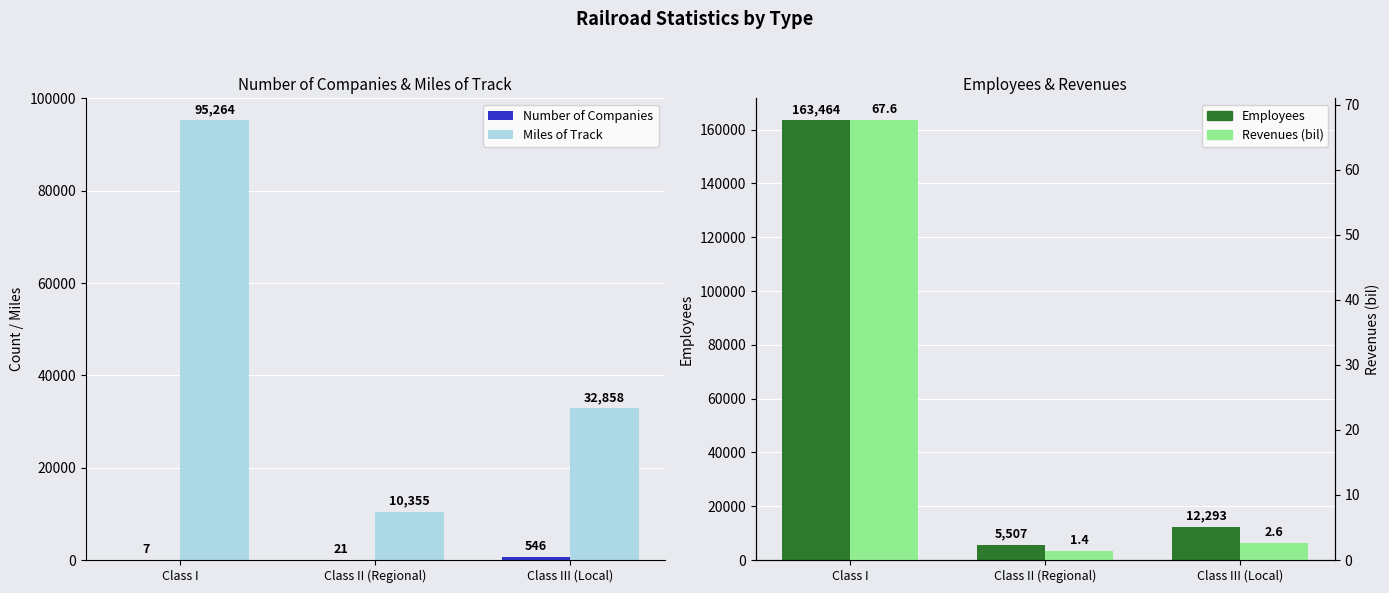

How many values in the Number of Companies series exceed 21?

1